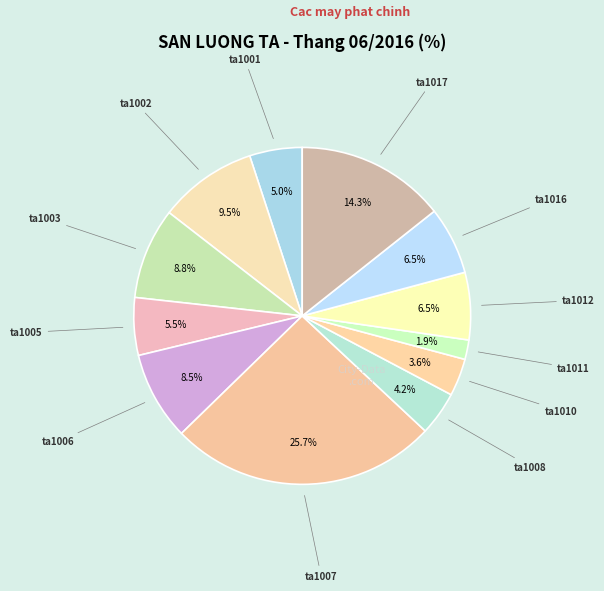

How many slices are in this pie chart?

12